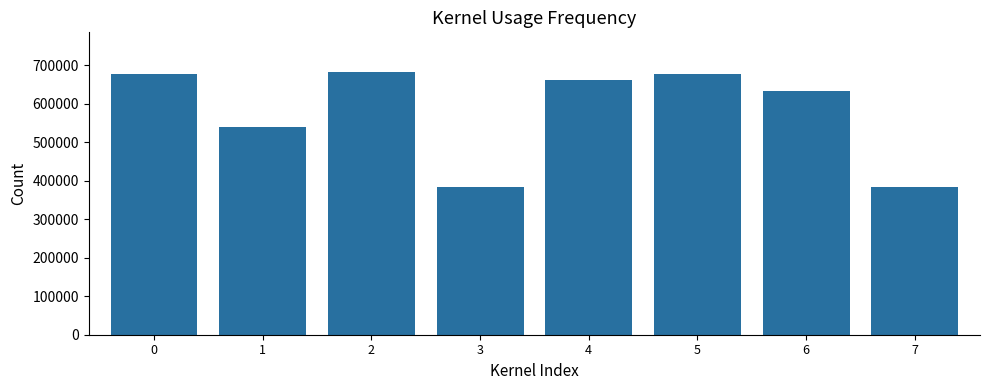

What is the ratio of the value at 5 to the value at 7?

1.8